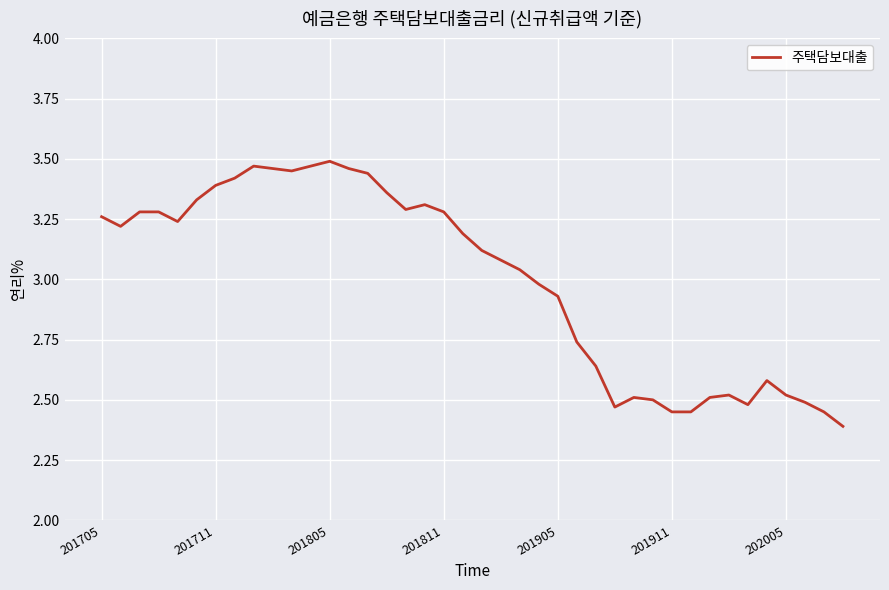

What is the smallest value displayed?

2.4